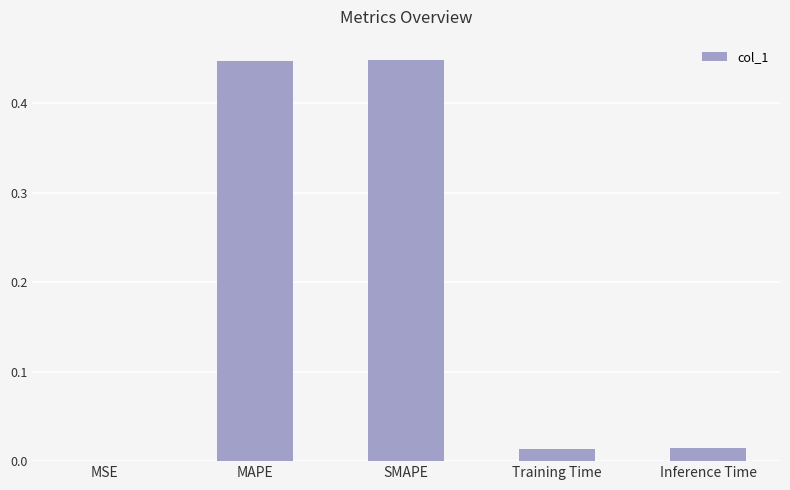

What is the sum of all values?

0.9